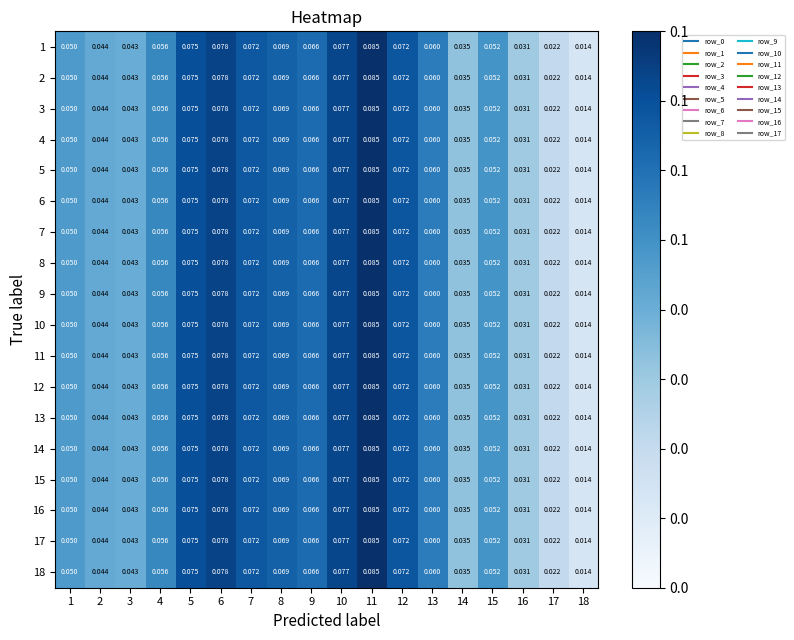

What is the maximum value shown in the chart?

0.1